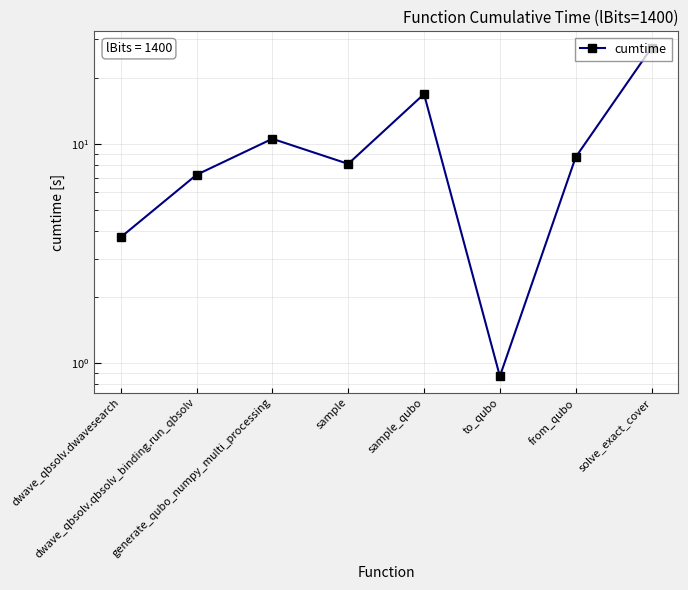

What is the sum of the values at solve_exact_cover and generate_qubo_numpy_multi_processing?

37.9